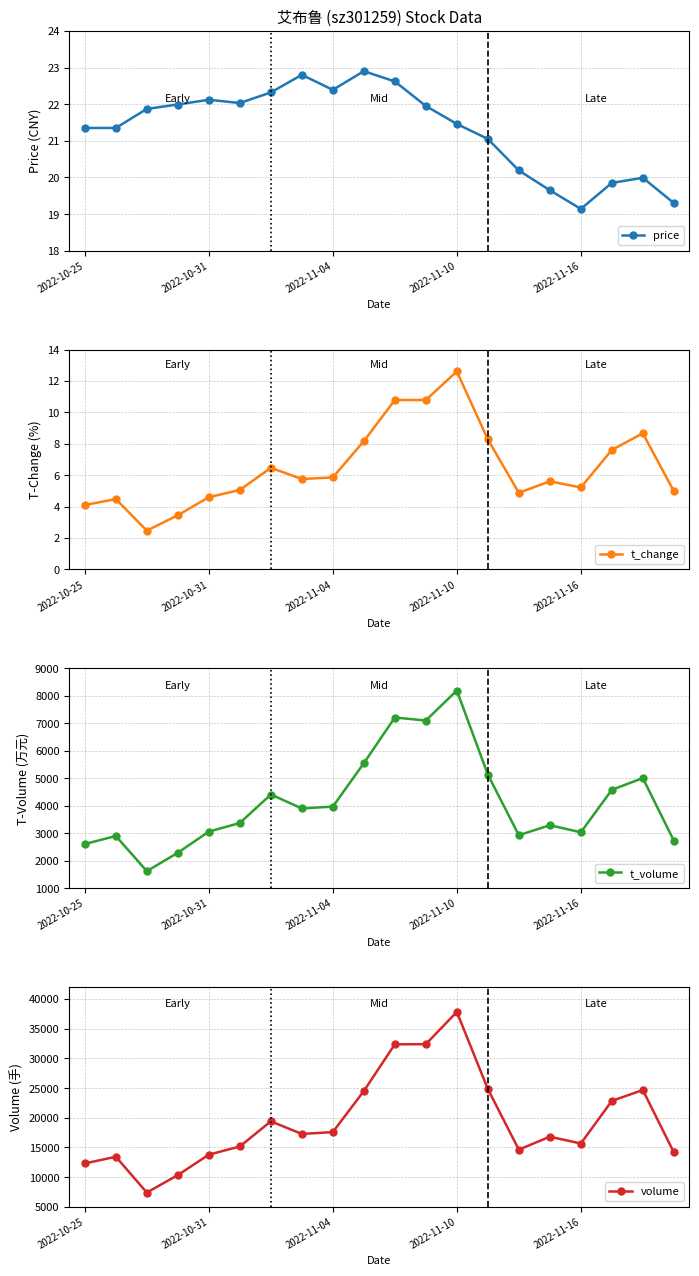

Which category has the lowest value in the price series?

2022-11-16